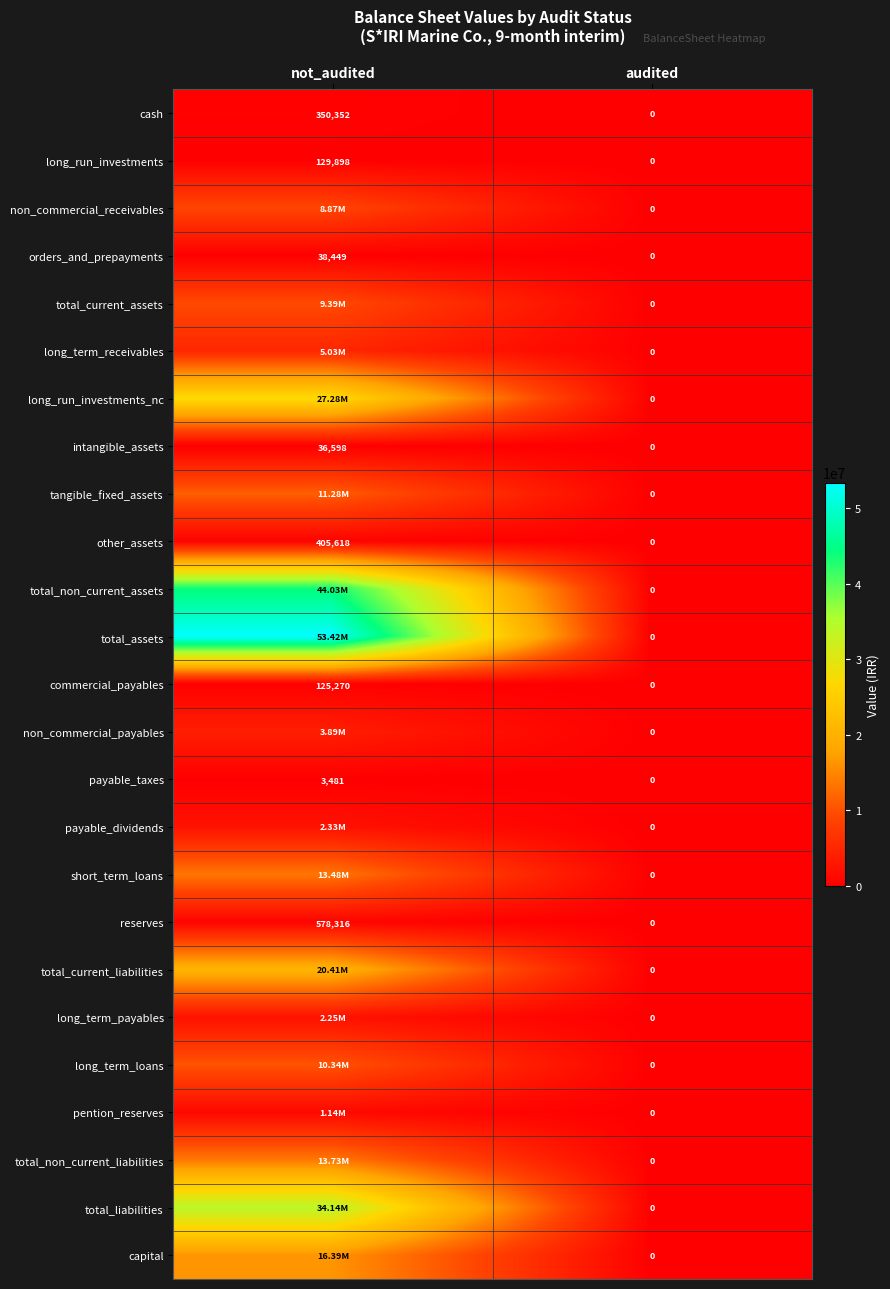

Between audited and not_audited, which is larger?

not_audited